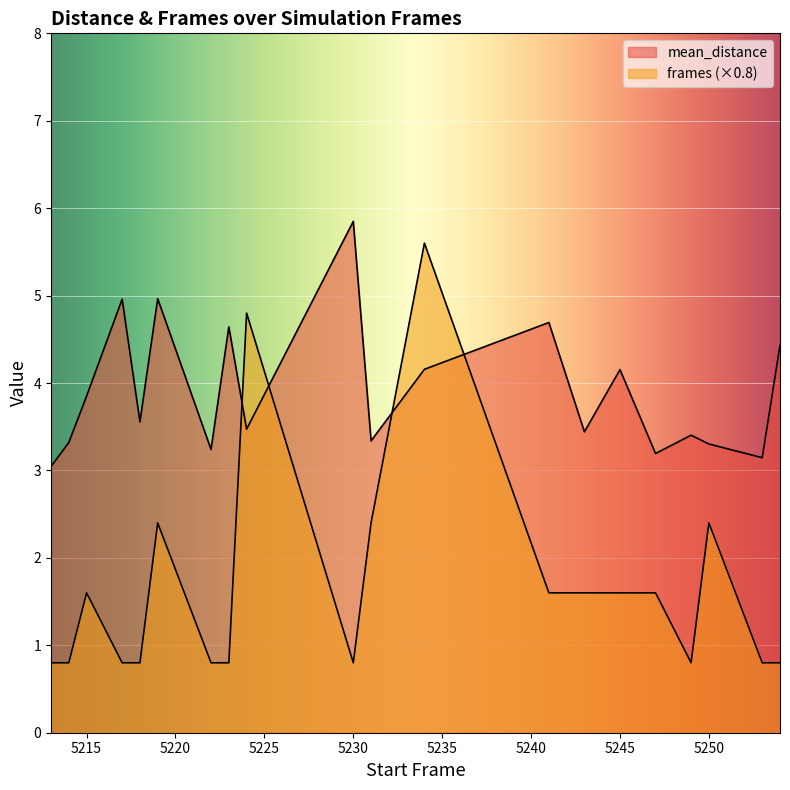

Is the value of mean_distance at 5213 greater than the value of frames at 5243?

Yes